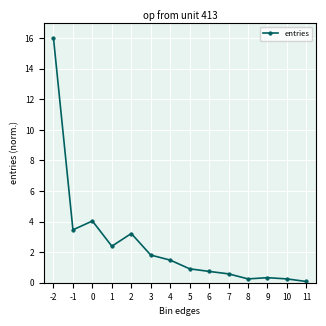

What is the sum of all values?

35.5